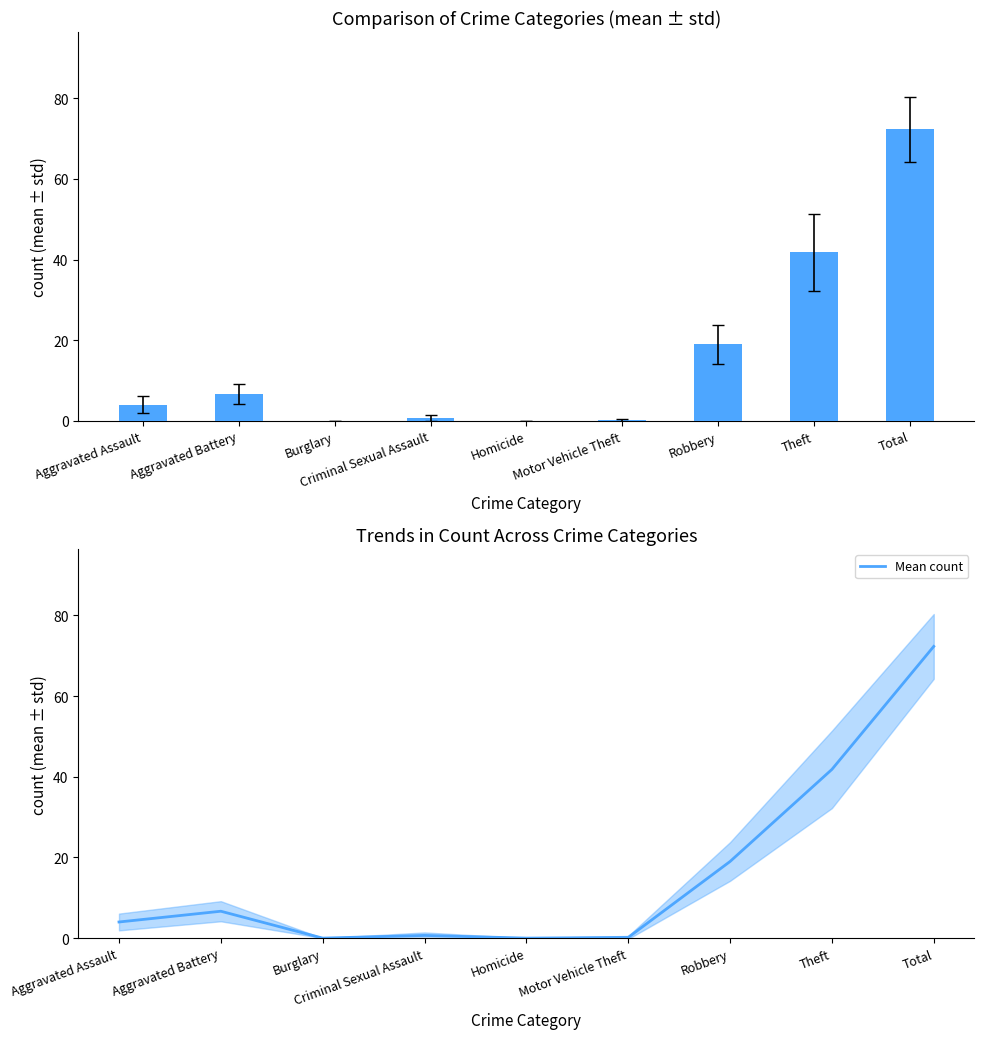

What is the greatest value displayed?

72.3